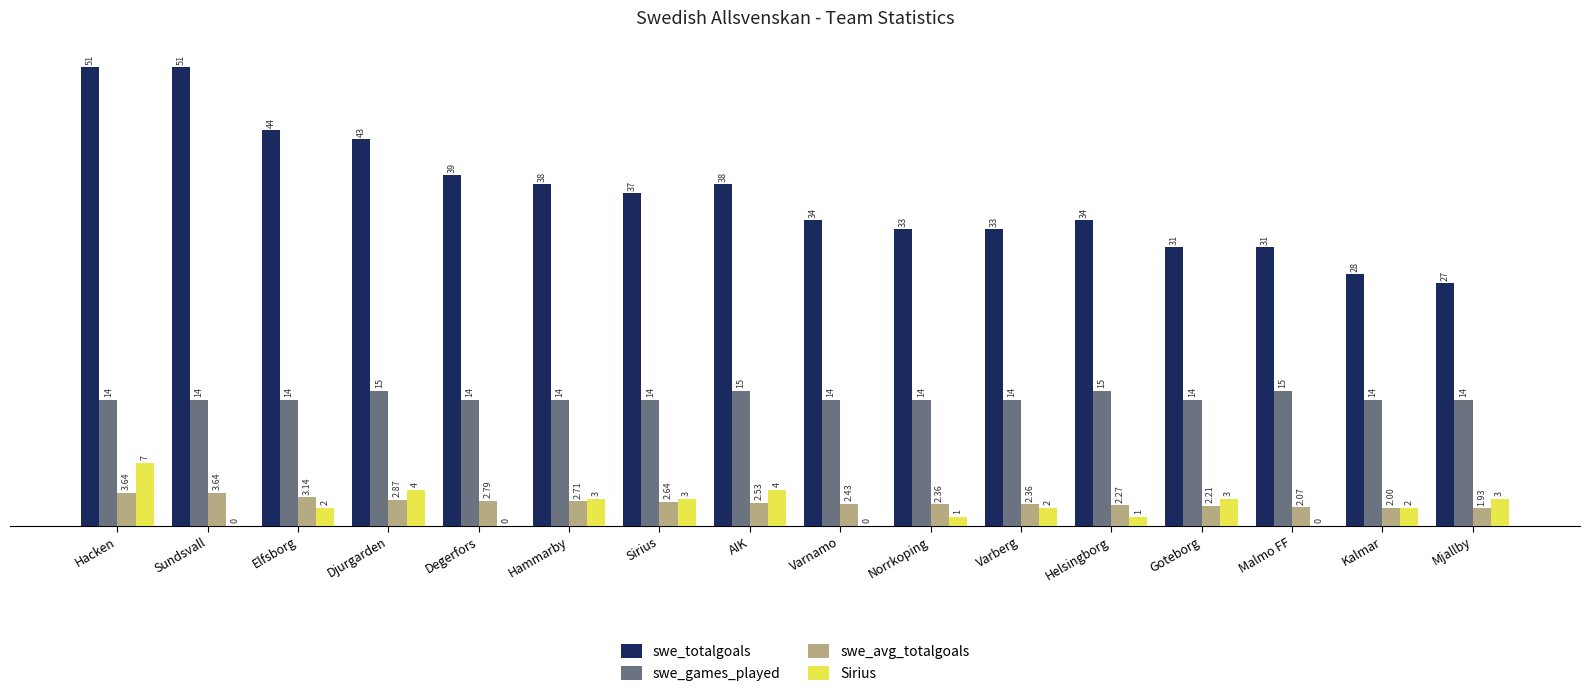

Between Hacken and Varnamo, which series saw the biggest shift?

swe_totalgoals